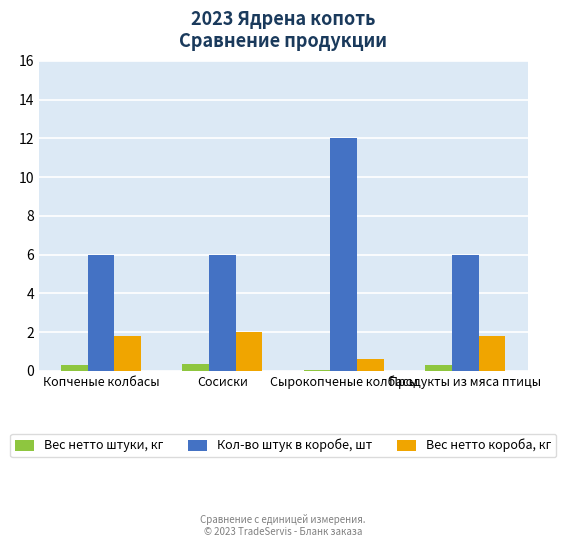

Where is Вес нетто штуки, кг nearest to the value 0?

Сырокопченые колбасы